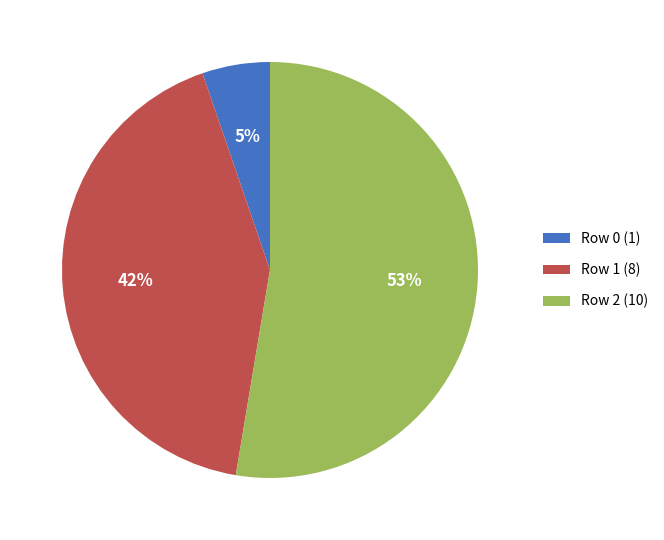

To the nearest percent, what is the combined percentage of Row 1 (8) and Row 0 (1)?

47%